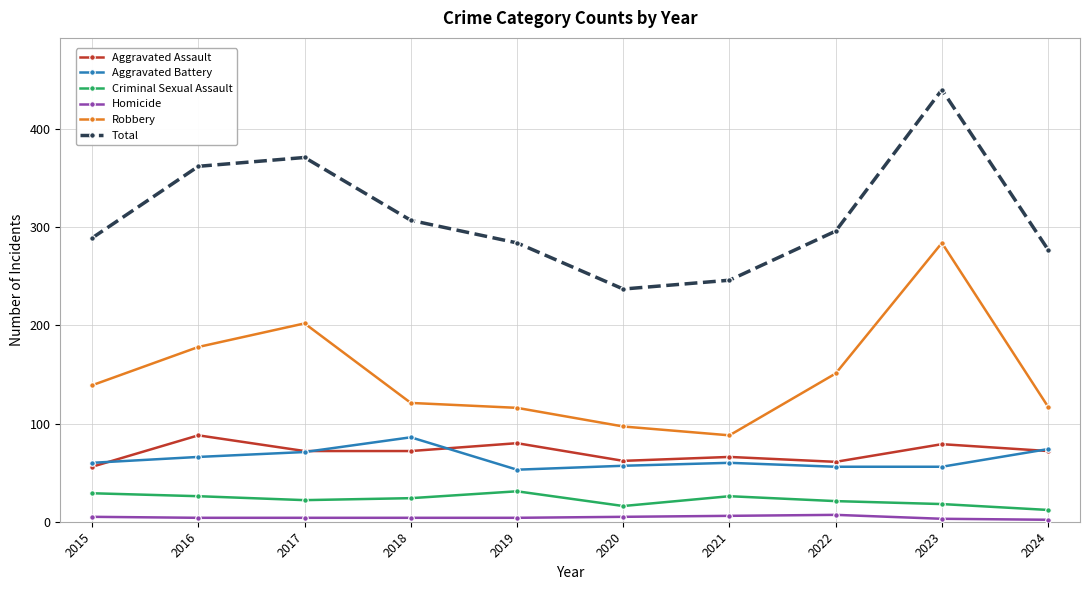

Which series has the largest total across all categories?

Total